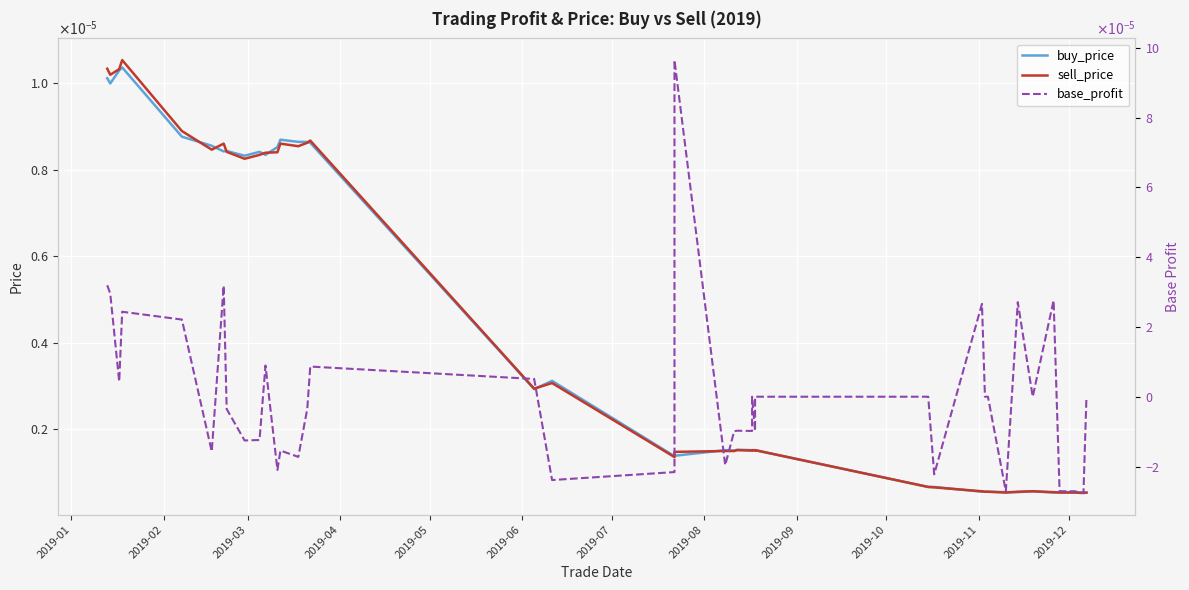

How many times do base_profit and sell_price cross each other?

17